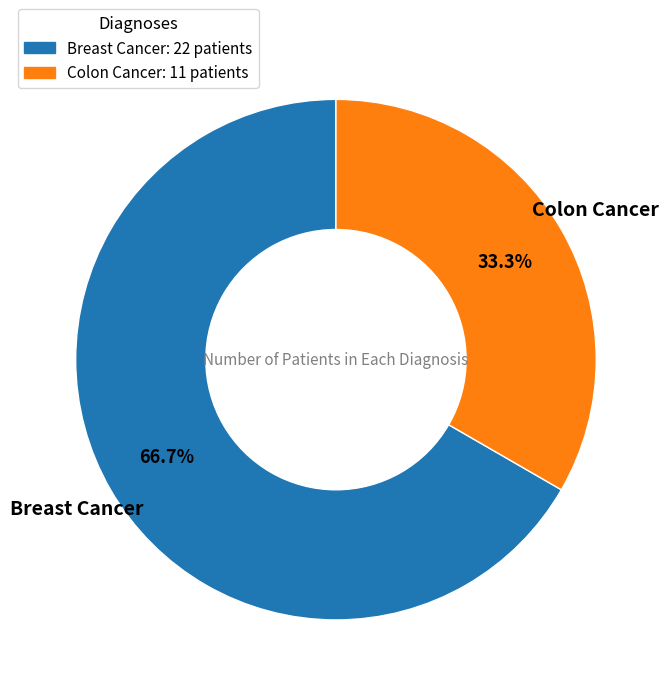

To the nearest percent, what percentage of the pie is Breast Cancer?

67%